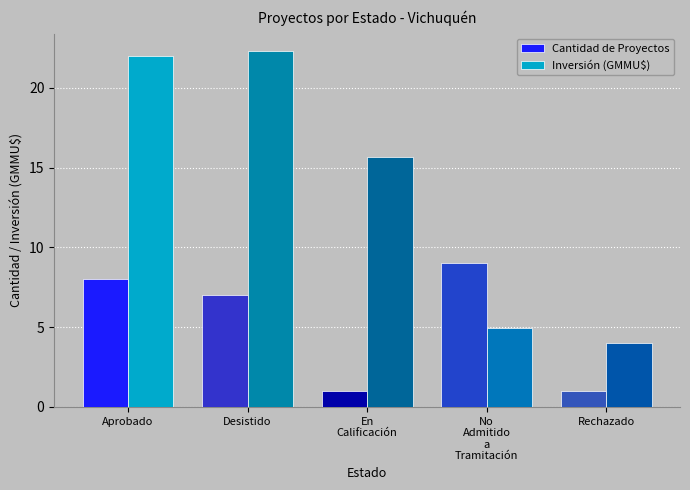

What is the total value across all series at Aprobado?

30.0